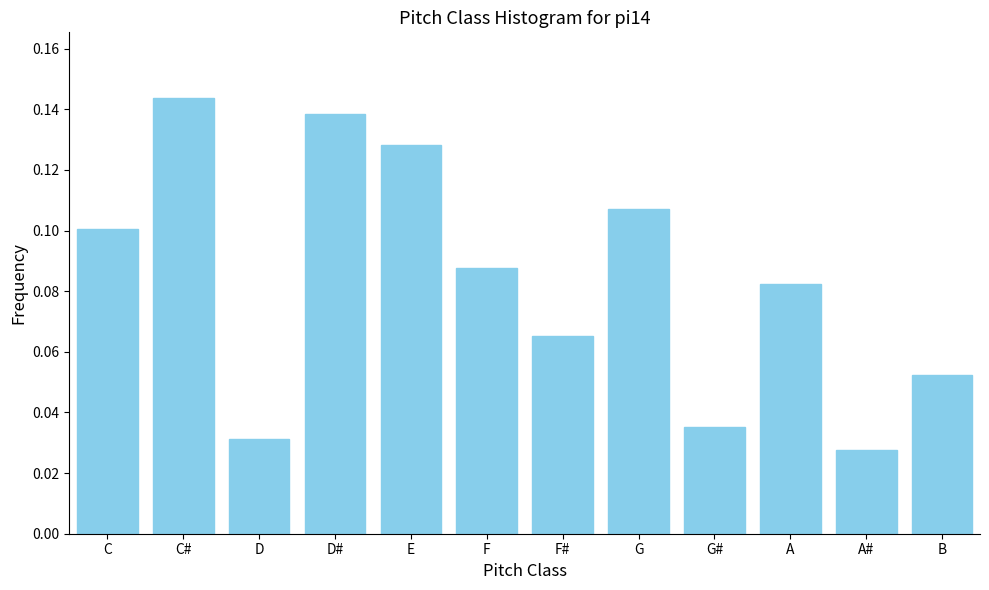

Where is the data nearest to the value 0?

A#